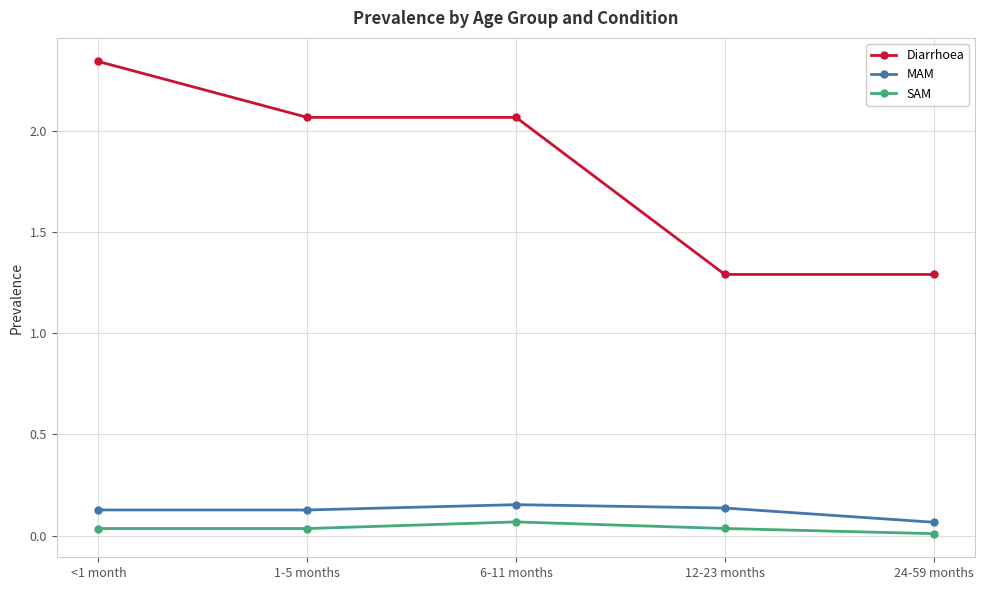

What are all the series names shown in the legend?

Diarrhoea, MAM, SAM